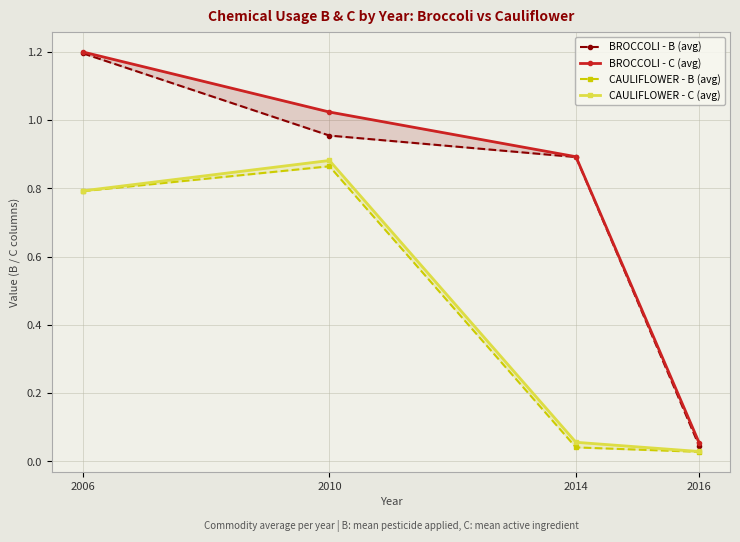

What is the value of the BROCCOLI - C (avg) point at the 4th from the left?

0.1